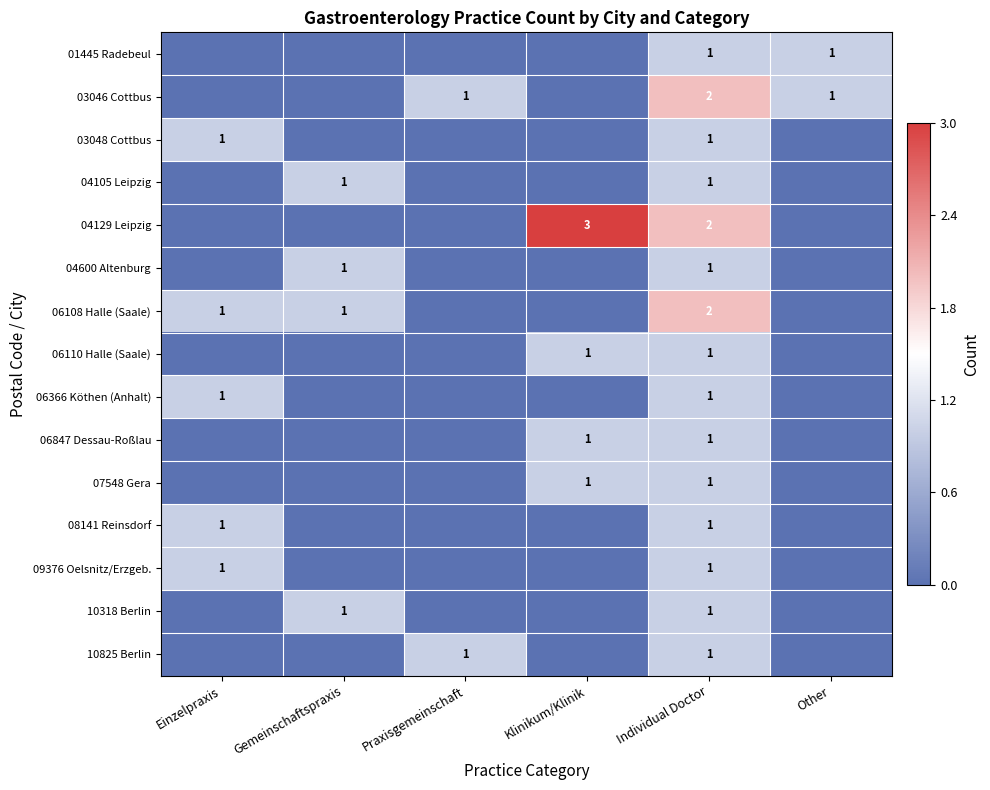

The value of 03046 Cottbus at Individual Doctor is 2. True or false?

True